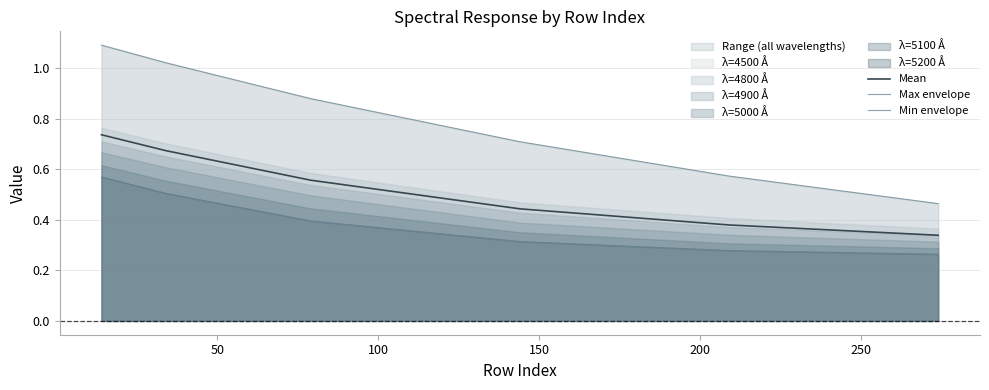

Rank the series by their average value, from highest to lowest.

Max envelope, Mean, Min envelope